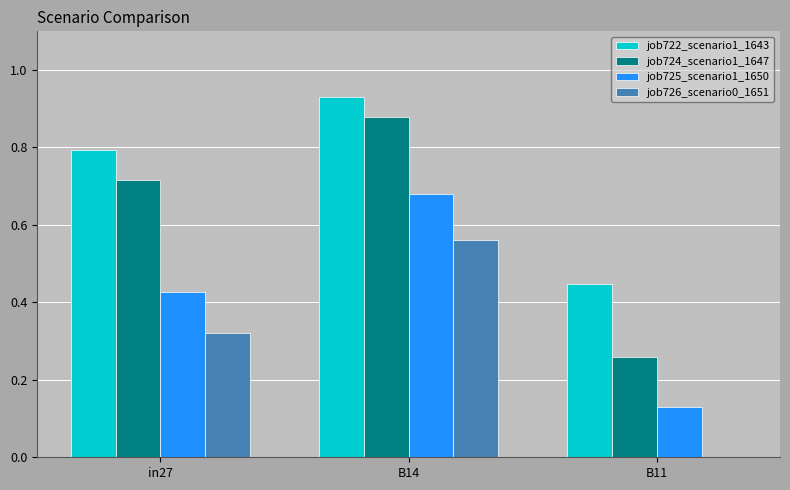

Which series has the largest total across all categories?

job722_scenario1_1643